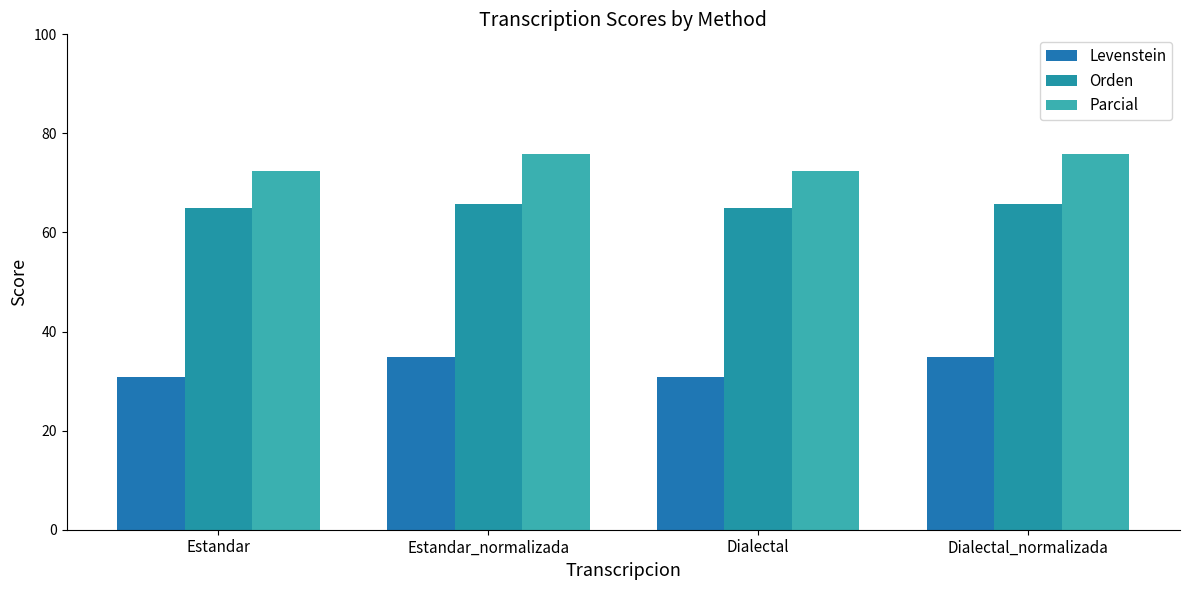

How many bars are there in total?

12